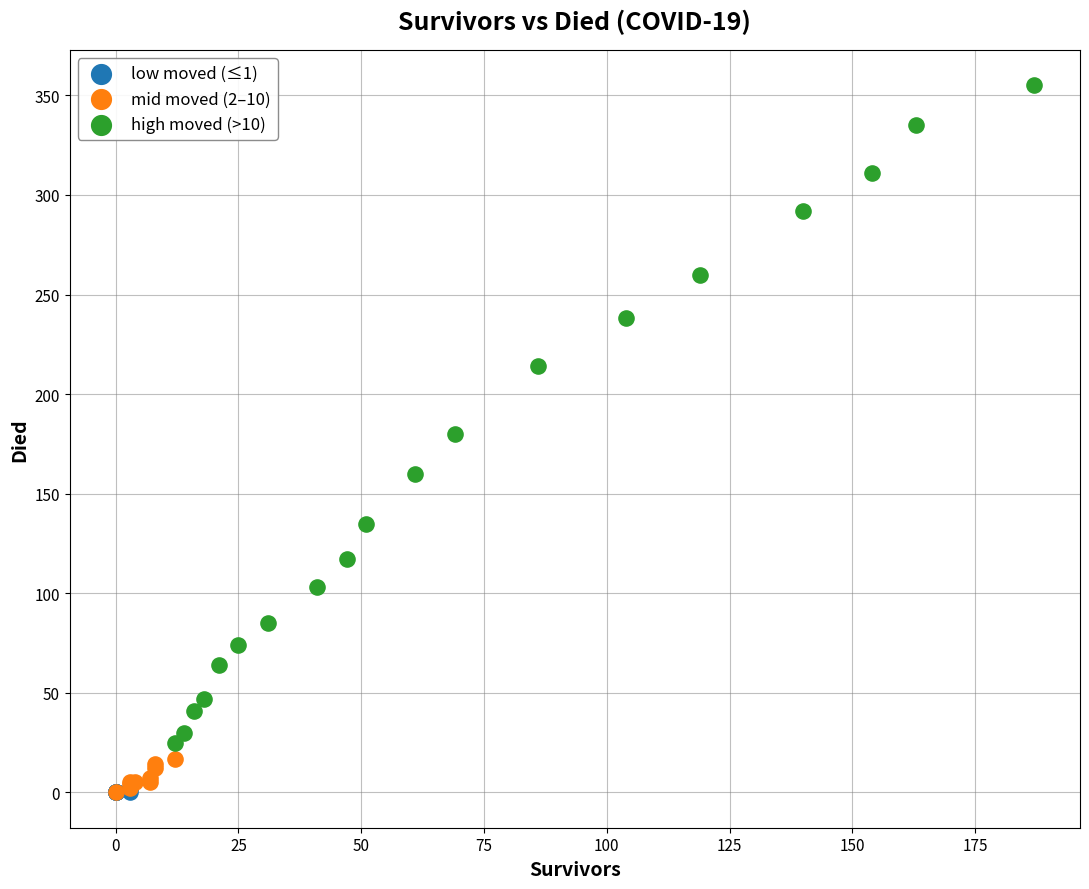

Which series has the widest spread of Y values?

high moved (>10)